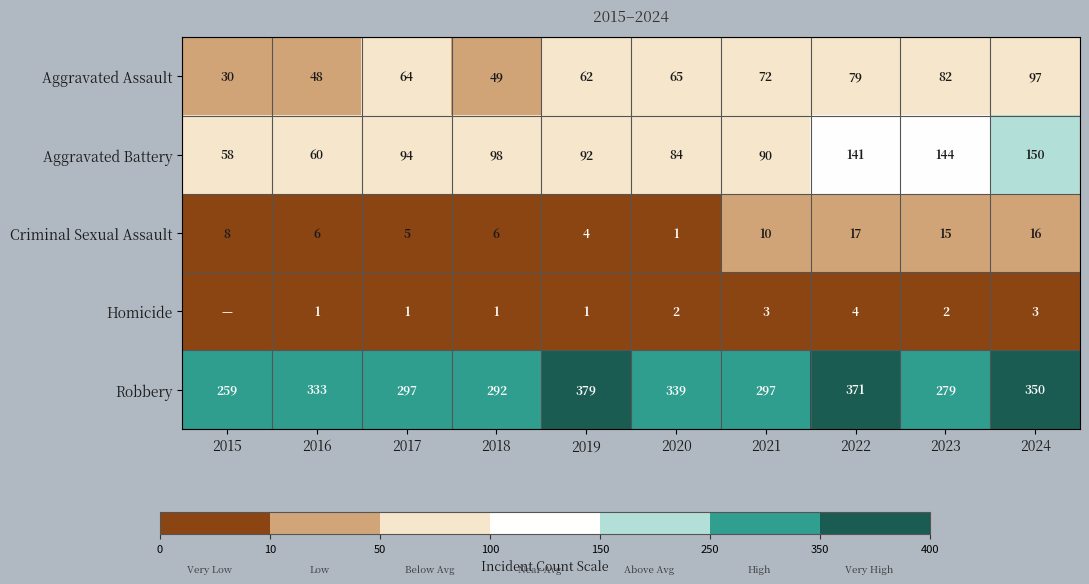

How many data points does each series have?

10